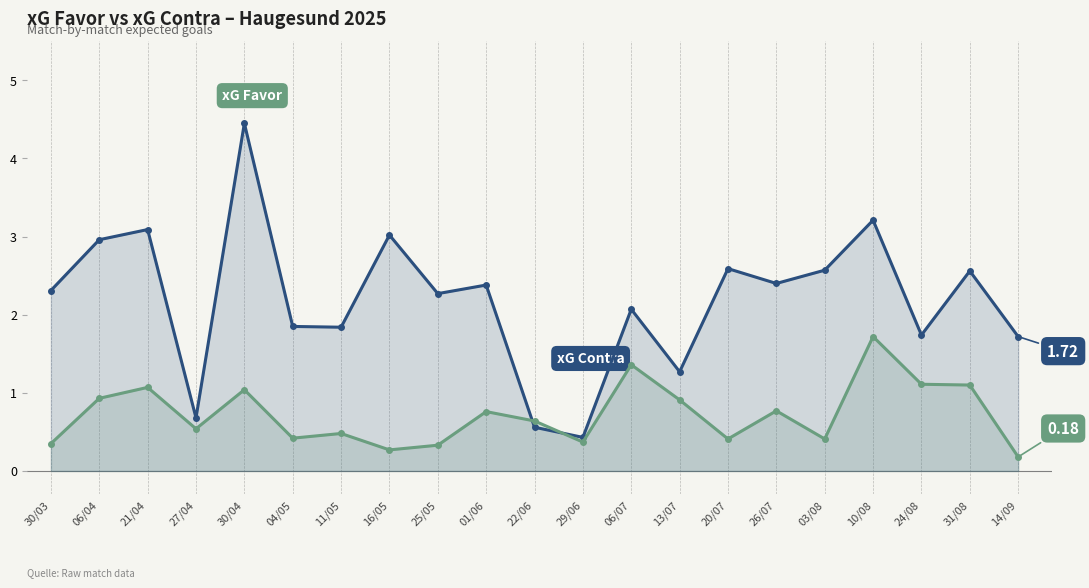

What is the average value of the xG Contra series?

2.2